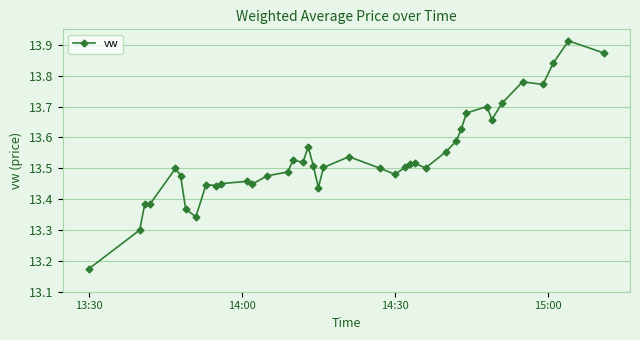

How many values are between 13 and 14?

40